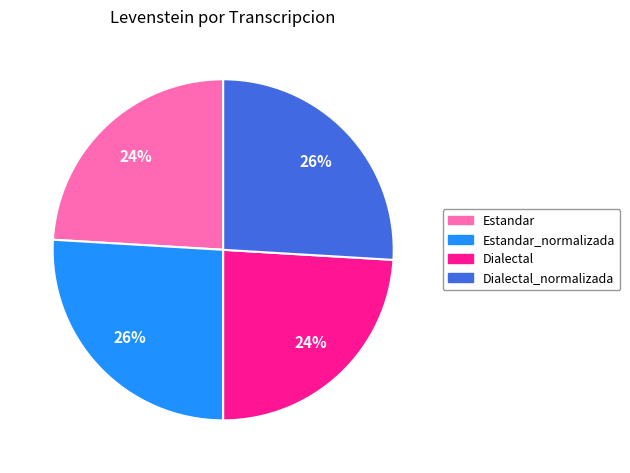

To the nearest percent, what is the average slice percentage?

25%